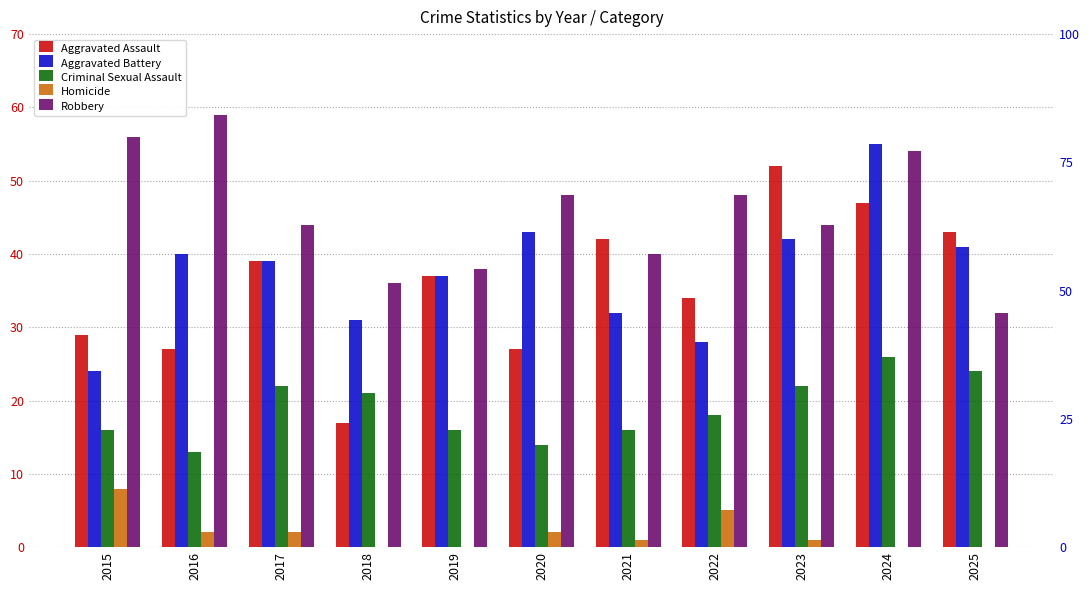

Which series has the largest range (max minus min)?

Aggravated Assault